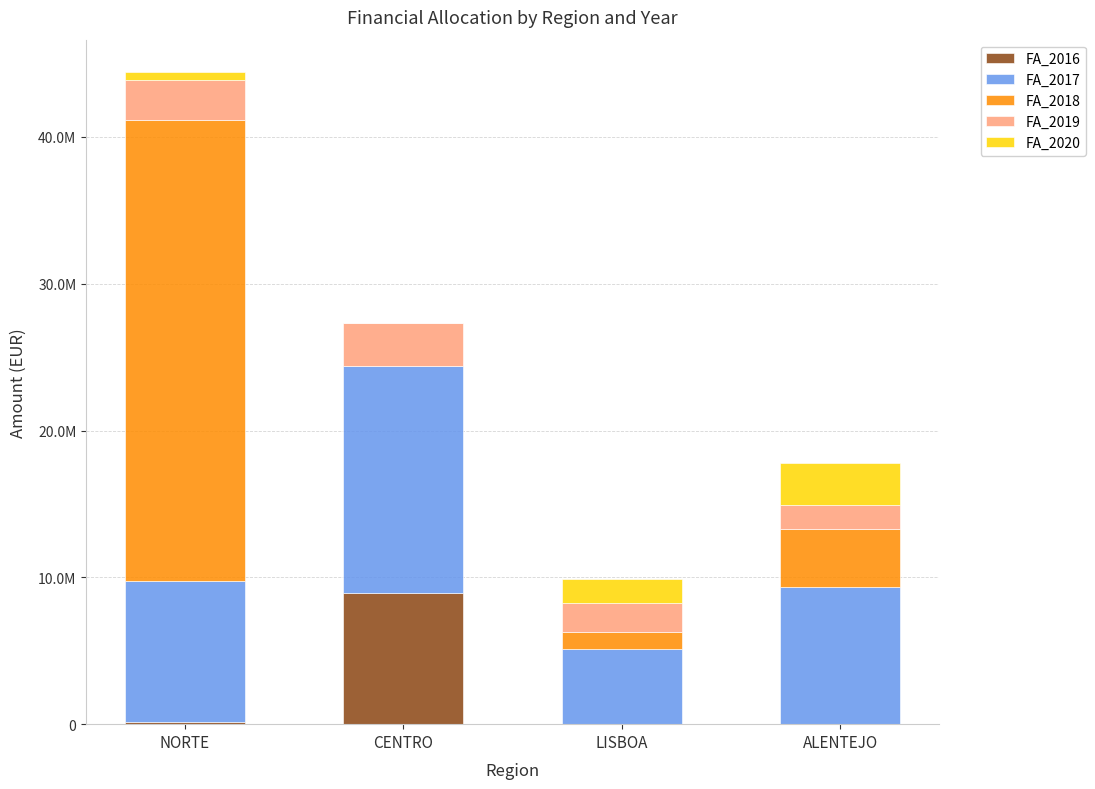

What is the label of the 1st bar from the left?

NORTE